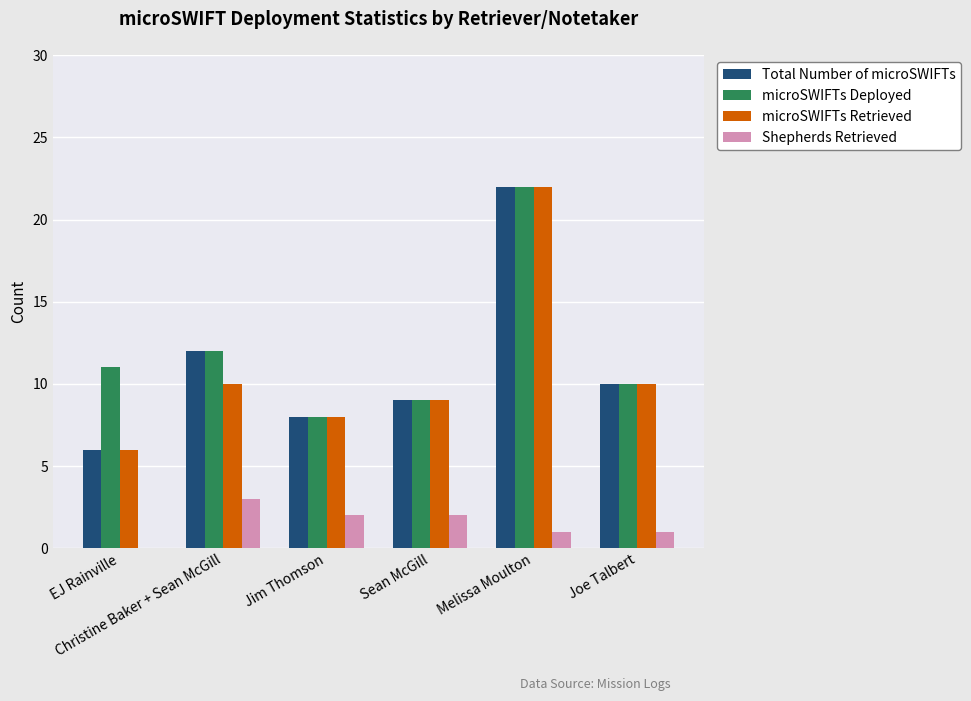

What is the sum of all microSWIFTs Retrieved values?

65